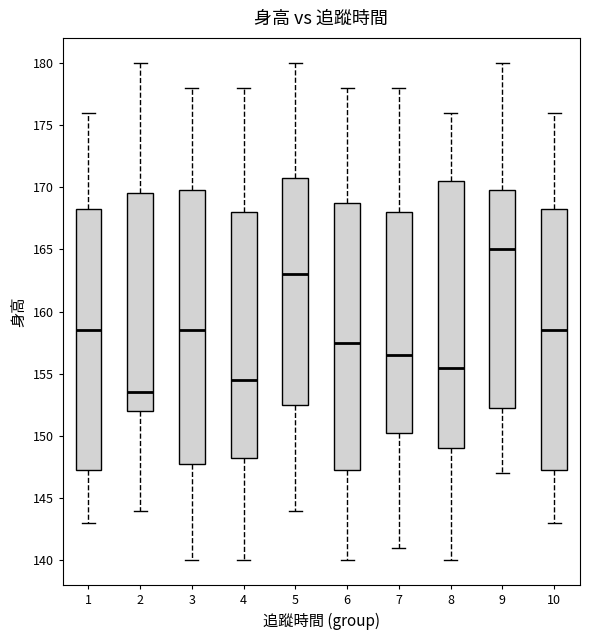

Reading left to right, transcribe this box plot: for each box, give where its median line is, the range the box spans, and where its two whiskers end, as read against the y-axis. The values are not printed on the chart, so give them approximately, as read against the axis.

1: median 158.5, box 147.5 to 168.5, whiskers 143.0 to 176.0
2: median 153.5, box 152.0 to 169.5, whiskers 144.0 to 180.0
3: median 158.5, box 148.0 to 170.0, whiskers 140.0 to 178.0
4: median 154.5, box 148.5 to 168.0, whiskers 140.0 to 178.0
5: median 163.0, box 152.5 to 171.0, whiskers 144.0 to 180.0
6: median 157.5, box 147.5 to 169.0, whiskers 140.0 to 178.0
7: median 156.5, box 150.5 to 168.0, whiskers 141.0 to 178.0
8: median 155.5, box 149.0 to 170.5, whiskers 140.0 to 176.0
9: median 165.0, box 152.5 to 170.0, whiskers 147.0 to 180.0
10: median 158.5, box 147.5 to 168.5, whiskers 143.0 to 176.0